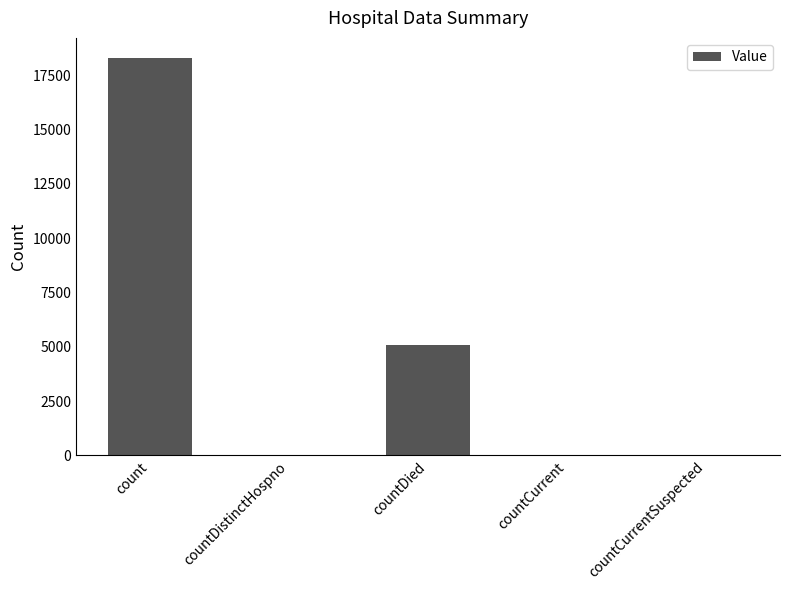

Between countDied and count, which is larger?

count